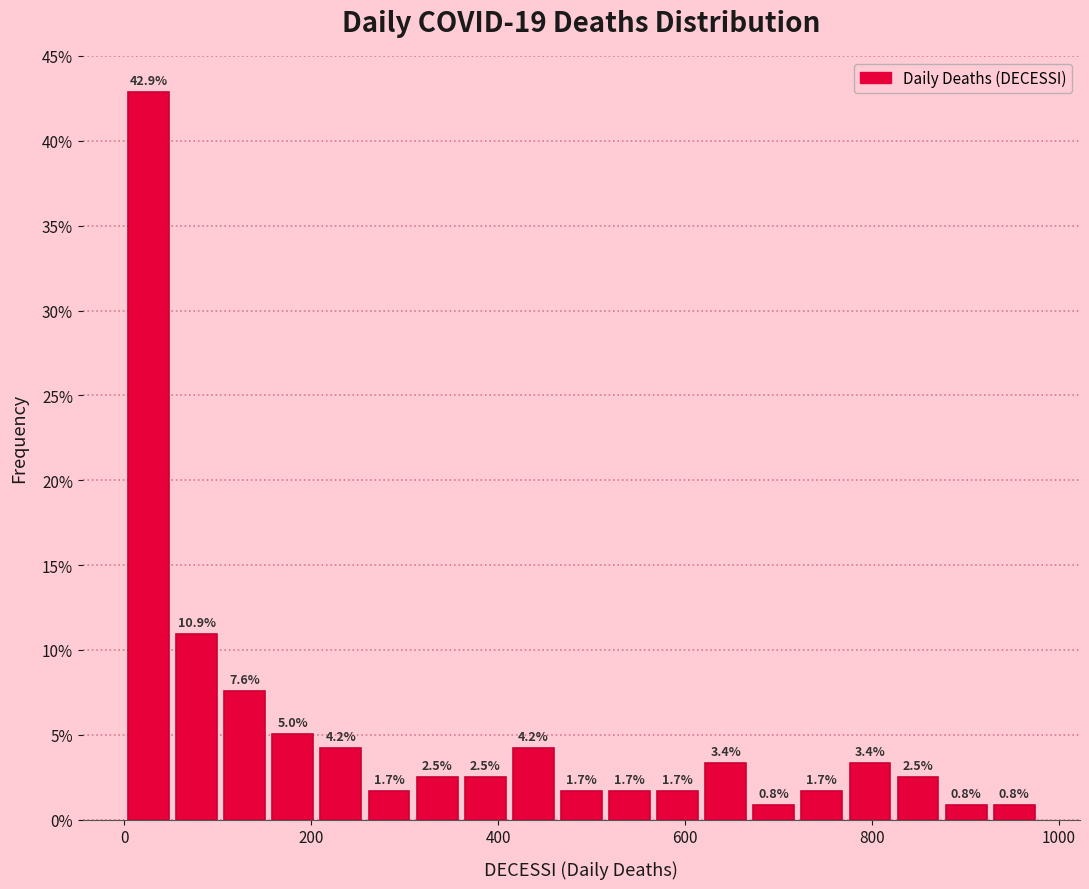

Around what value on the x-axis is the tallest bar? Give the approximate position of its centre, as read against the axis.

20